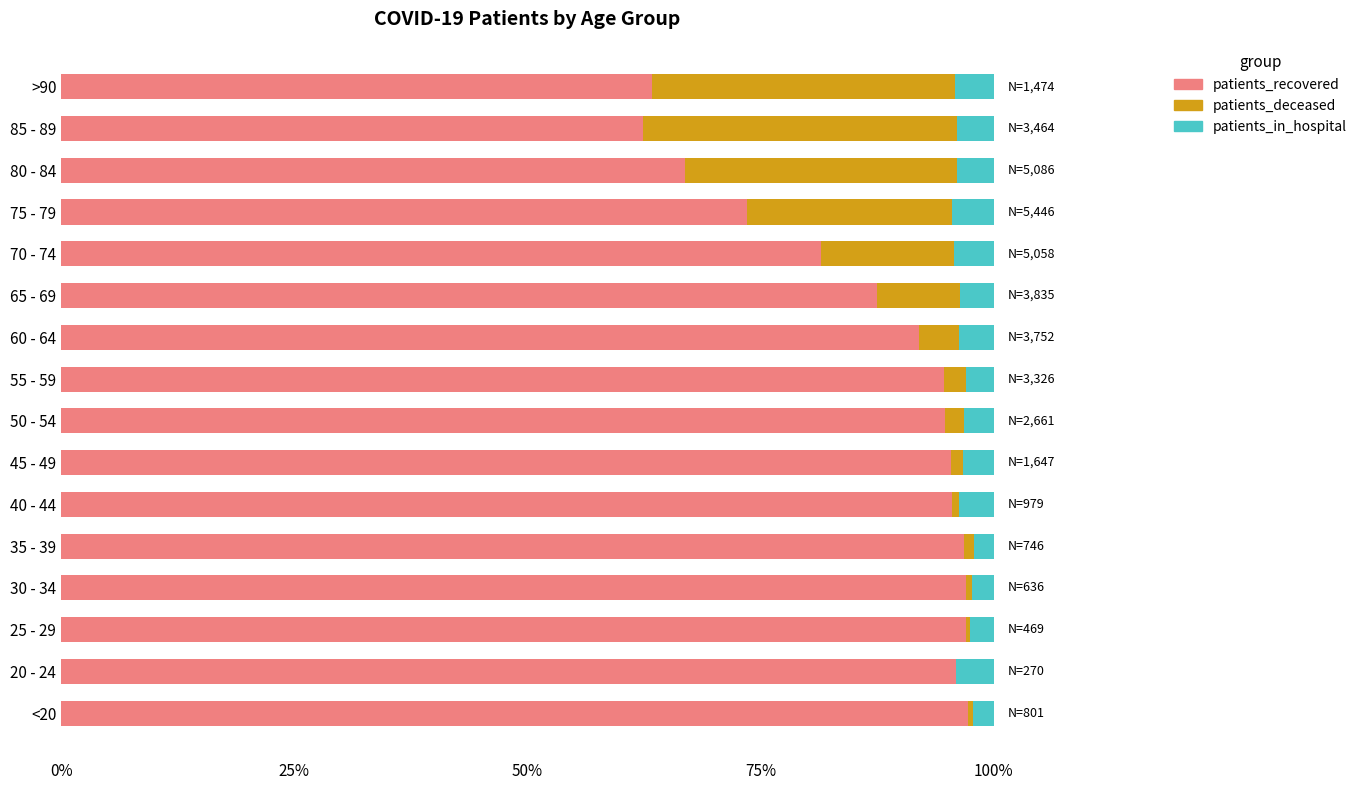

What is the sum of all patients_recovered values?

1391.5